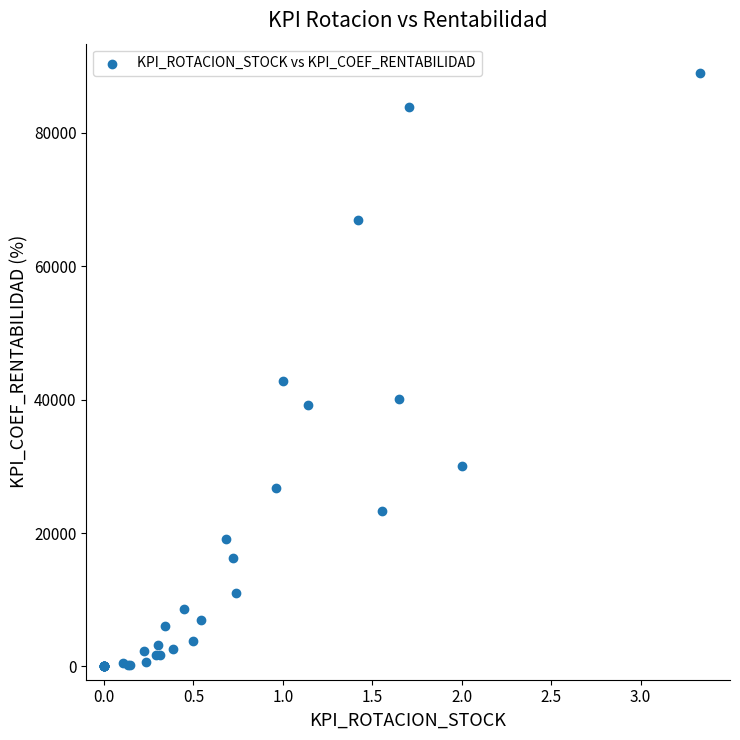

What Y value in the scatter plot is closest to 44472?

42849